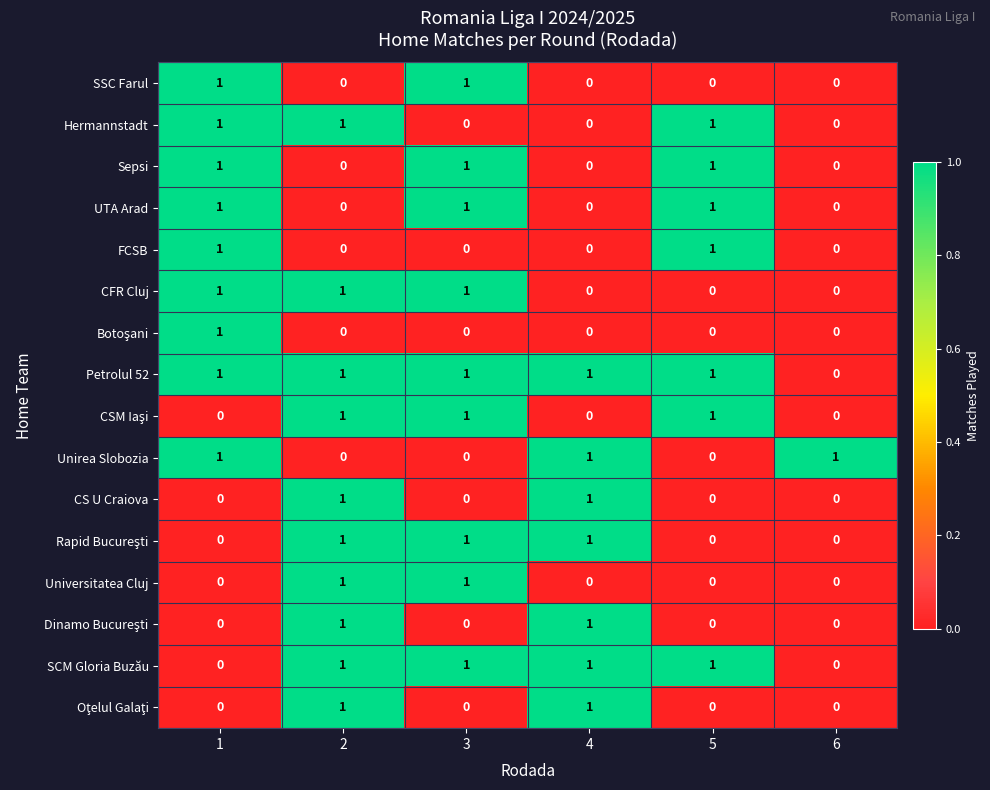

Which series has the largest total across all categories?

Petrolul 52